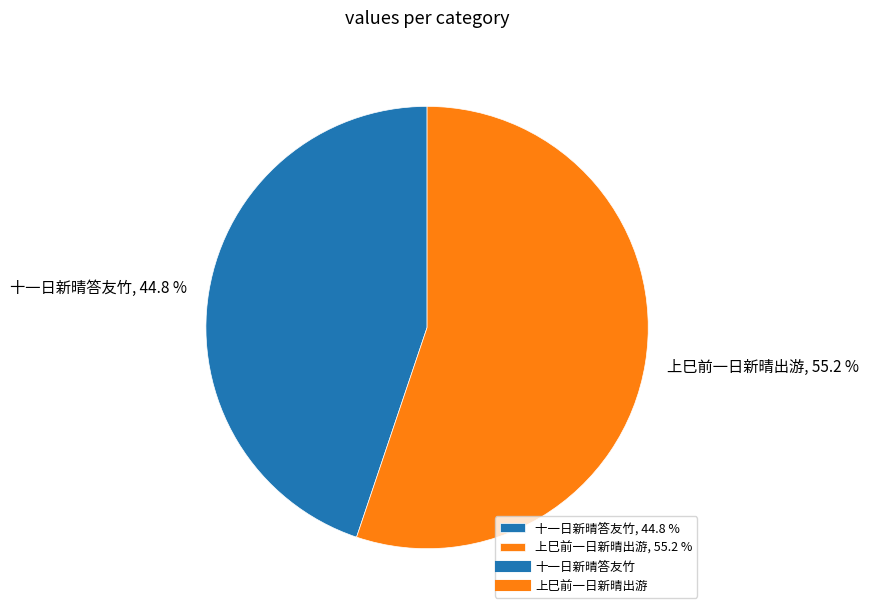

The 上巳前一日新晴出游 slice represents 55% of the pie. True or false?

True